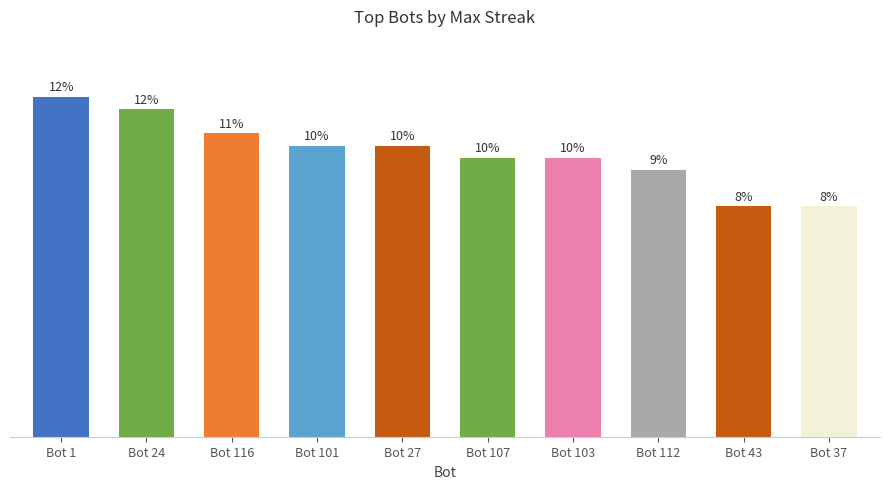

Does the chart contain any negative values?

No